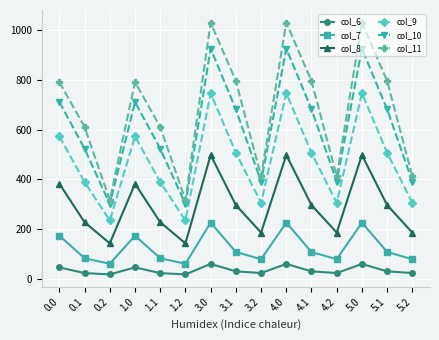

What position from the left is 4.2?

12